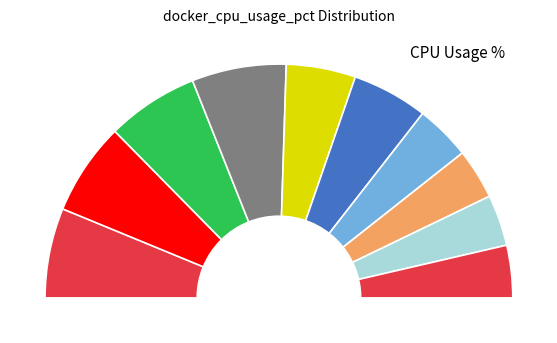

How many segments does this pie chart have?

10